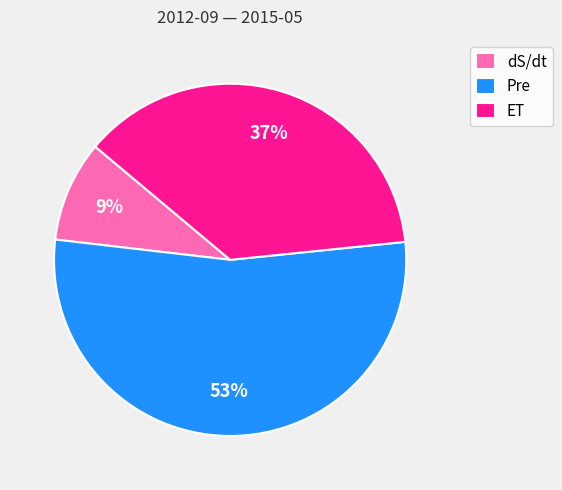

To the nearest percent, what is the combined percentage of dS/dt and Pre?

63%